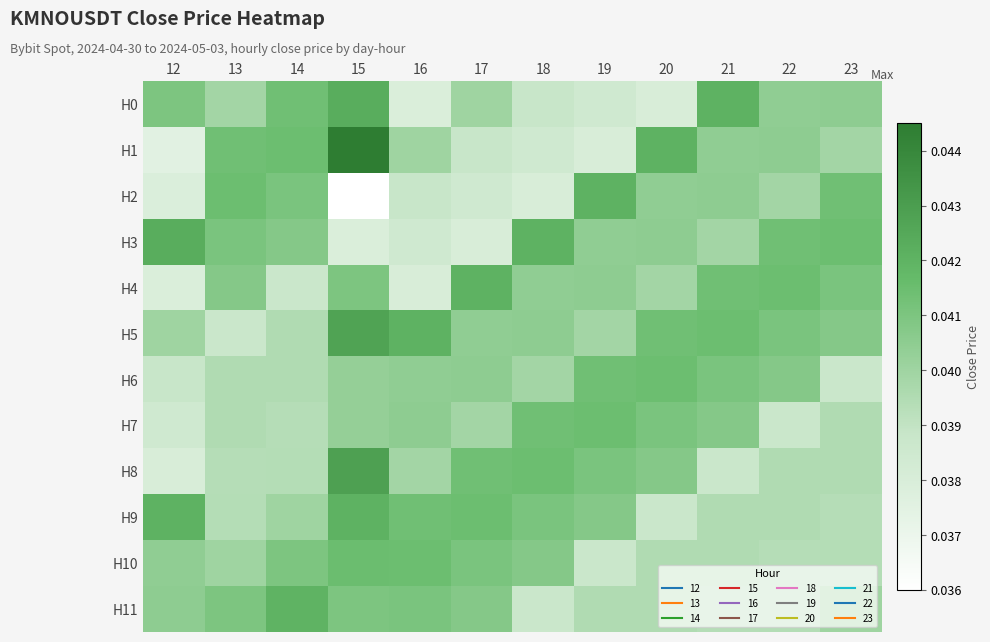

How many series are shown in this chart?

12